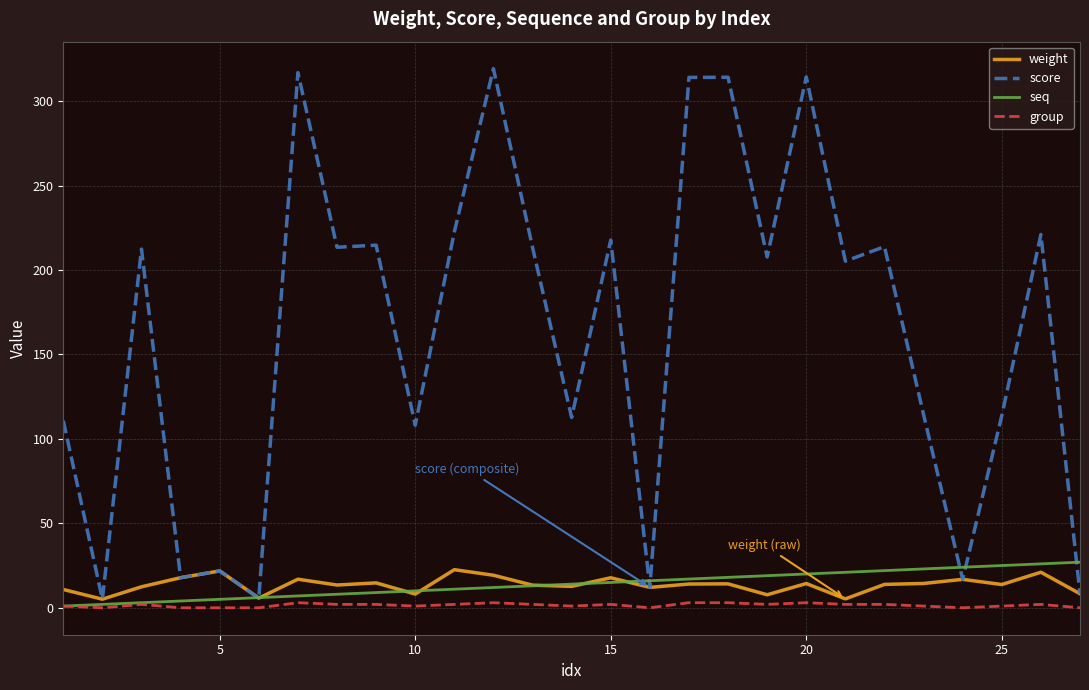

Which series has the widest spread of values?

score